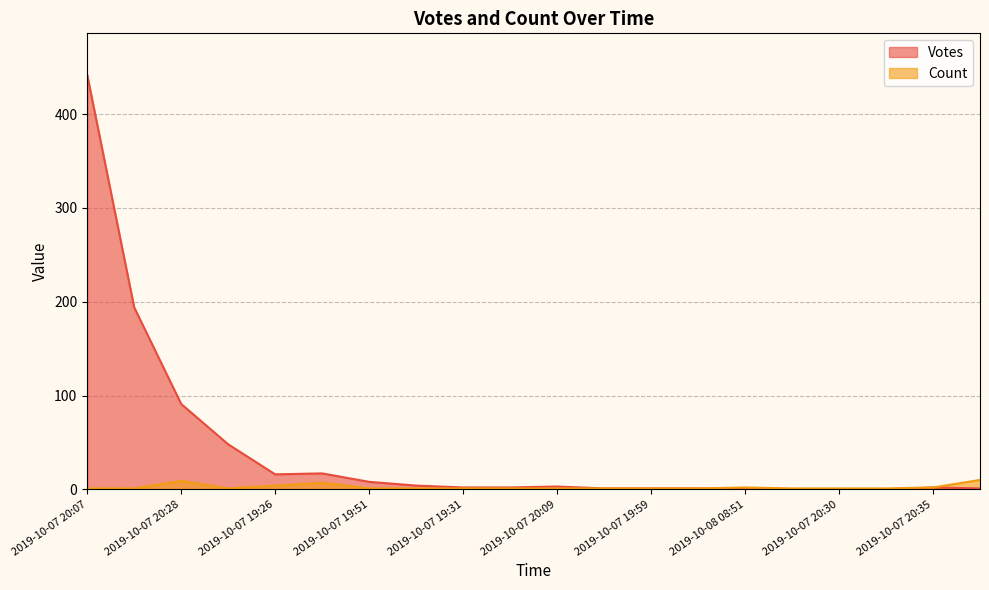

True or false: Votes and Count intersect in this chart.

False